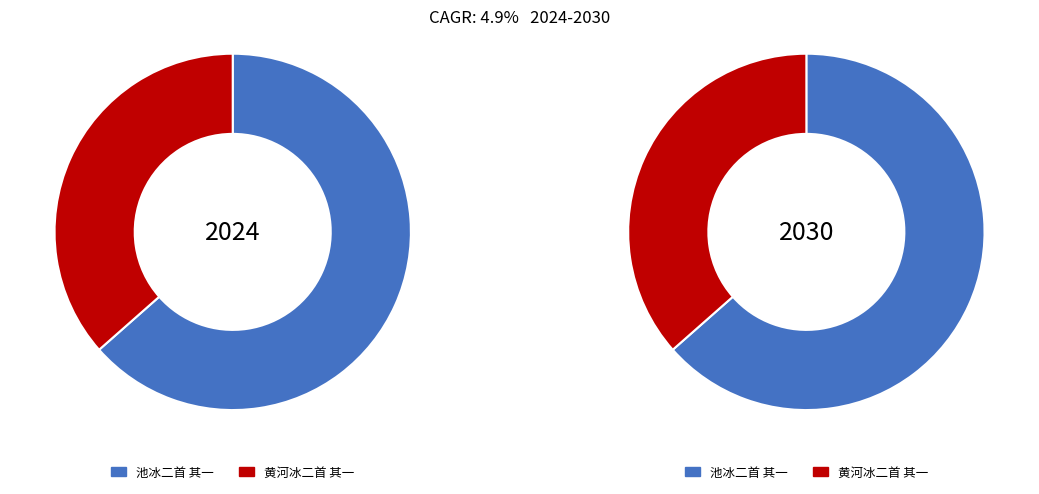

Between 池冰二首 其一 and 黄河冰二首 其一, which is larger?

池冰二首 其一